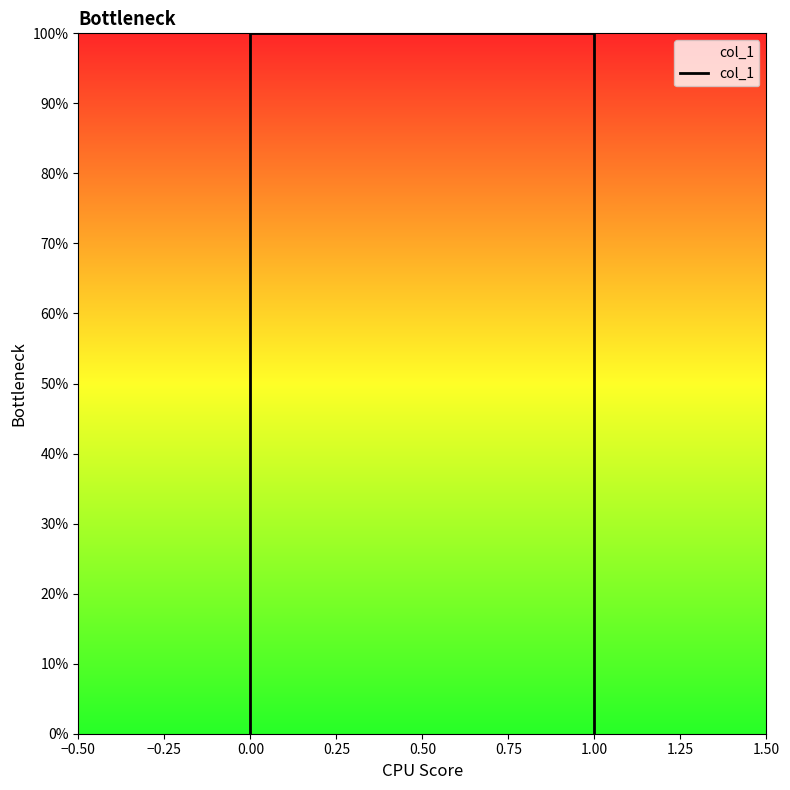

What is the difference between the values at 0.00 and 1.00?

1